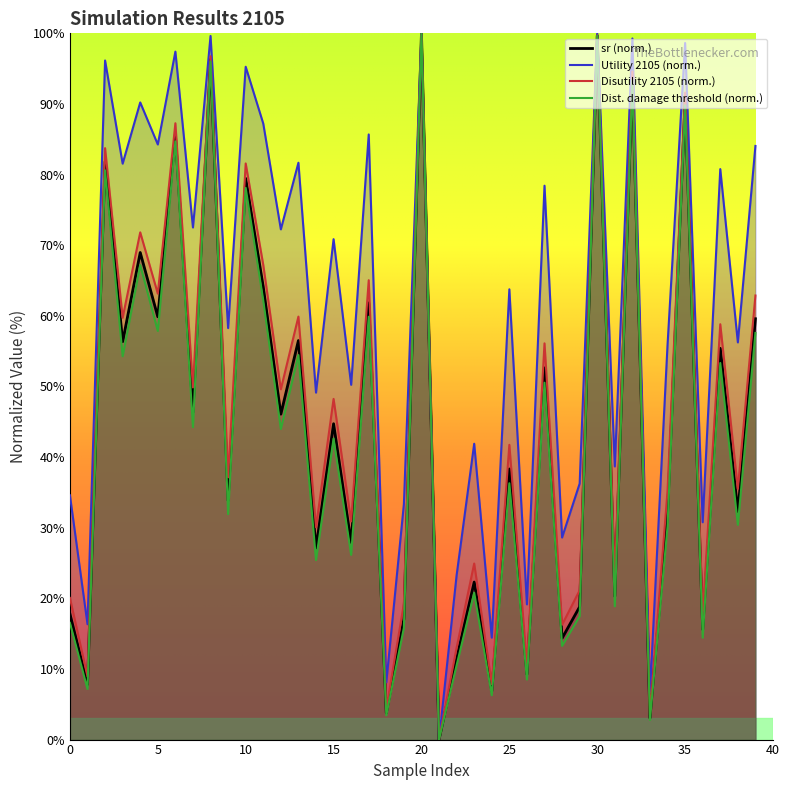

True or false: Disutility 2105 and Distance to damage threshold 2105 cross at least once.

False